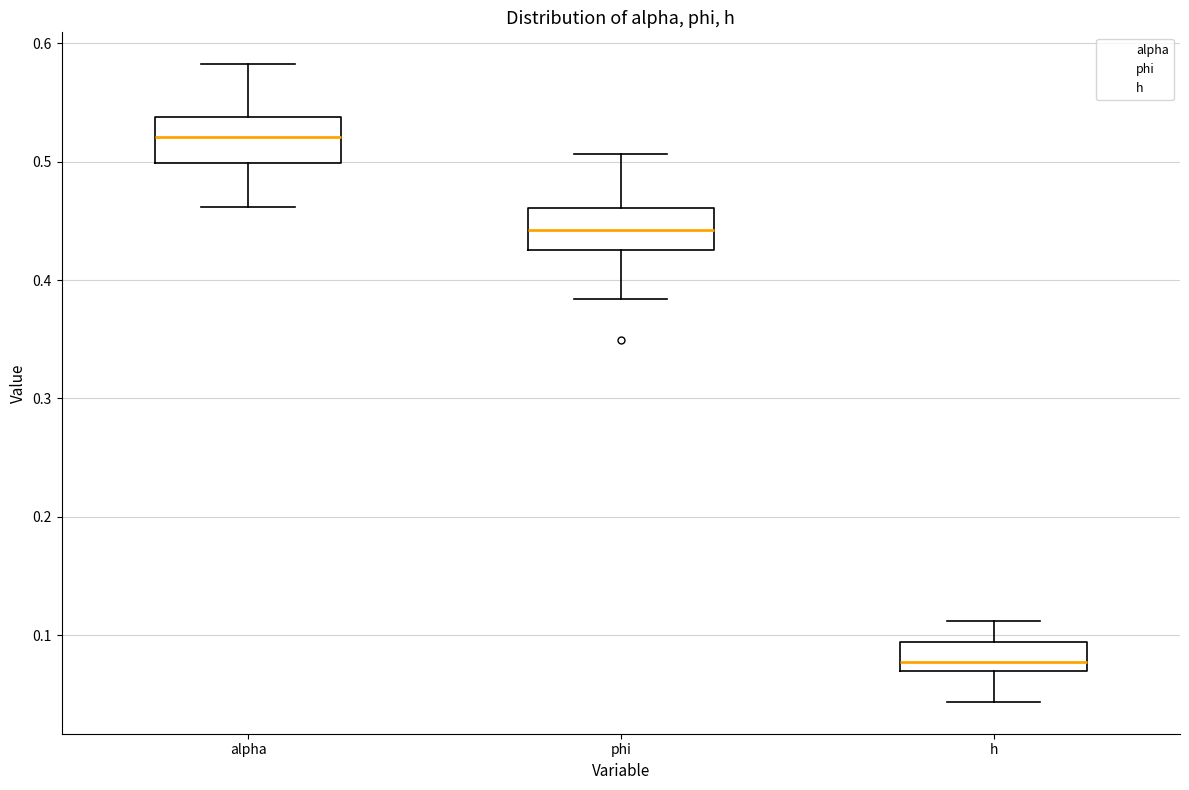

Where does the lower whisker of the box for phi end on the y-axis? The values are not printed on the chart, so give them approximately, as read against the axis.

0.38